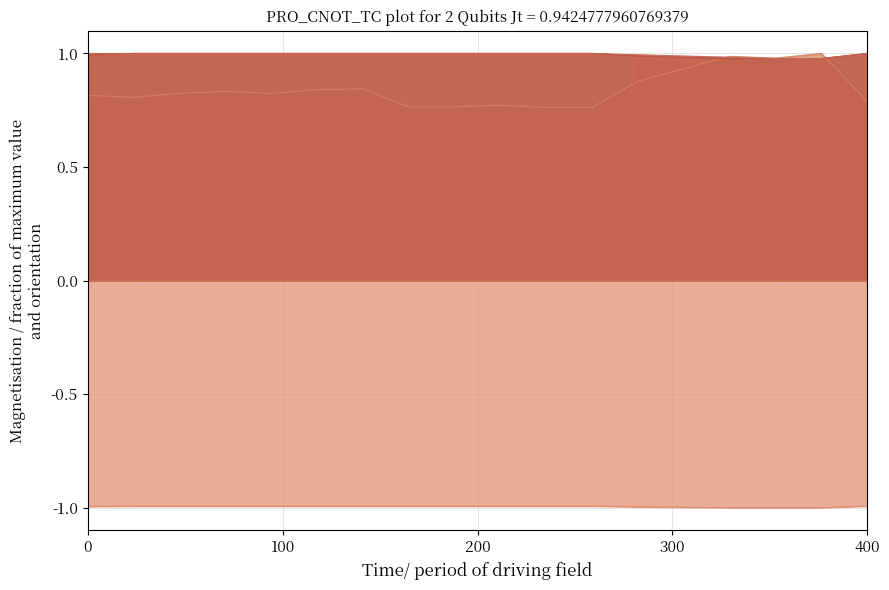

What is the difference between the highest and lowest values at 0?

2.0